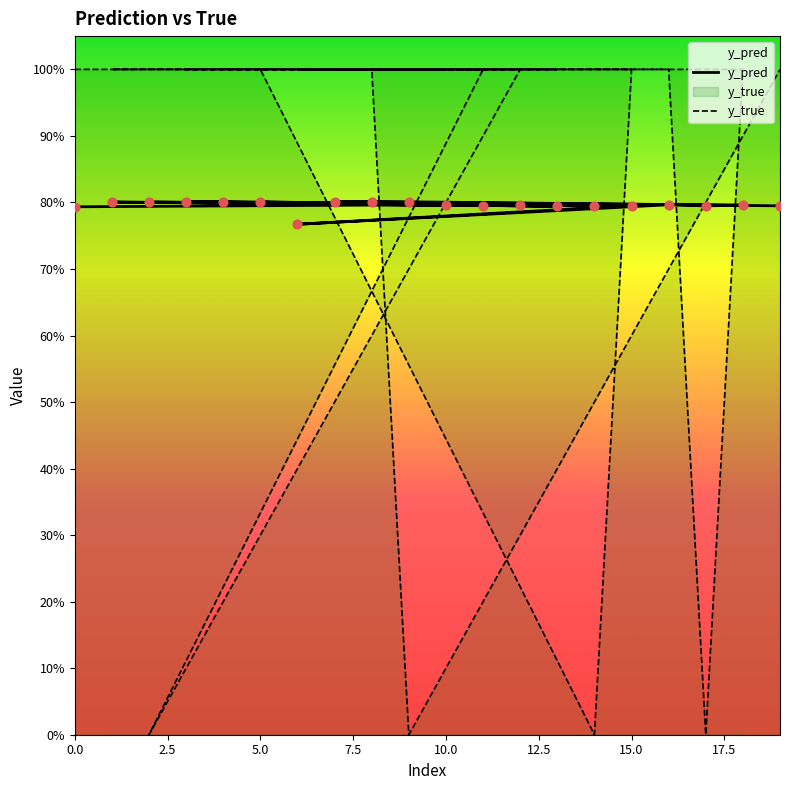

Which series has the largest total across all categories?

y_true